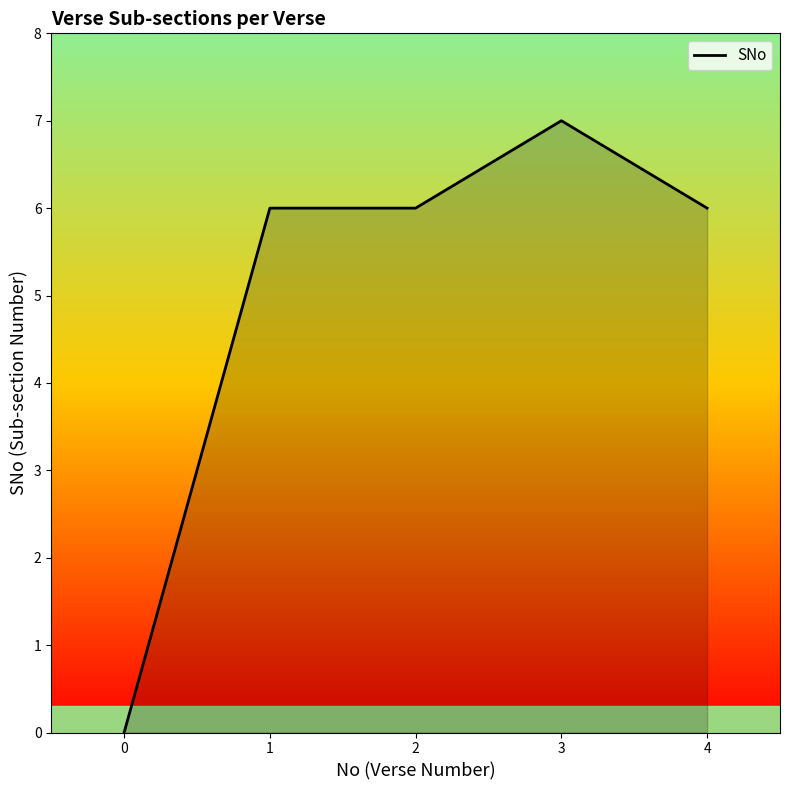

What is the sum of all values?

25